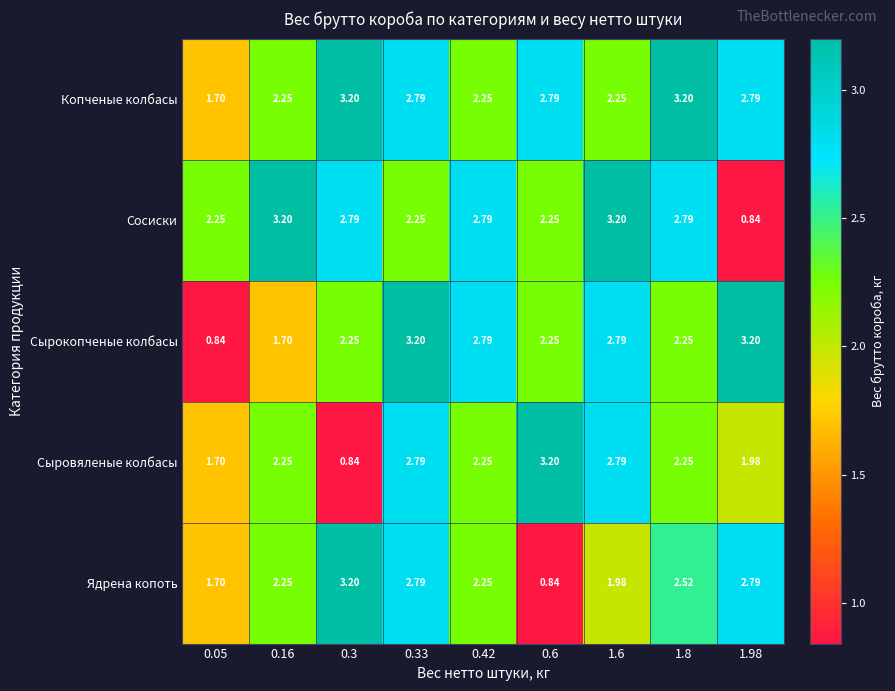

Which series has the largest total across all categories?

Копченые колбасы